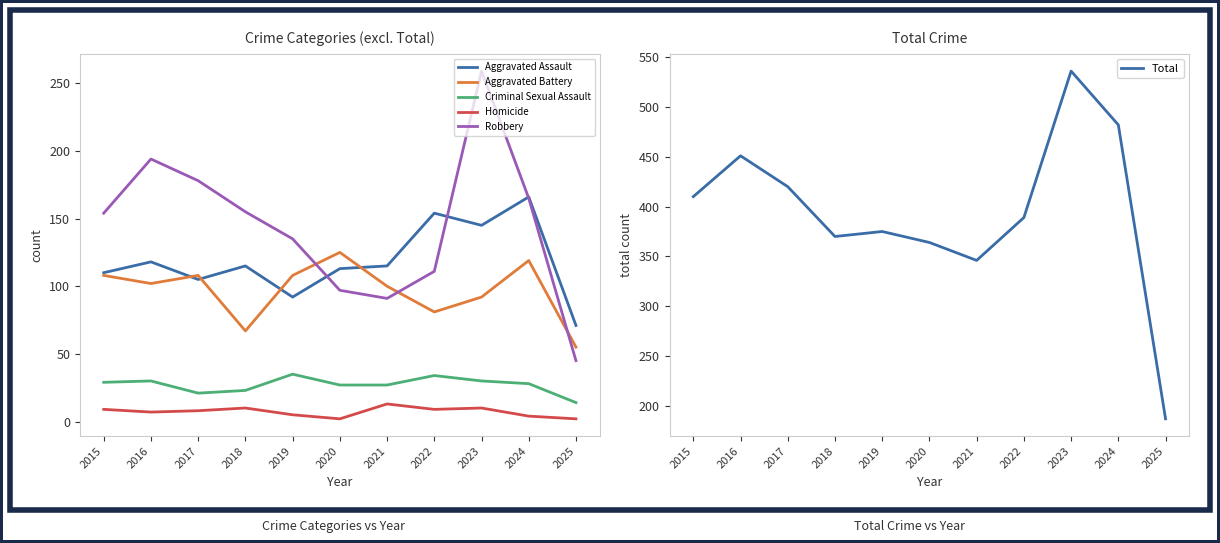

At which category is the sum across all series the highest?

2023